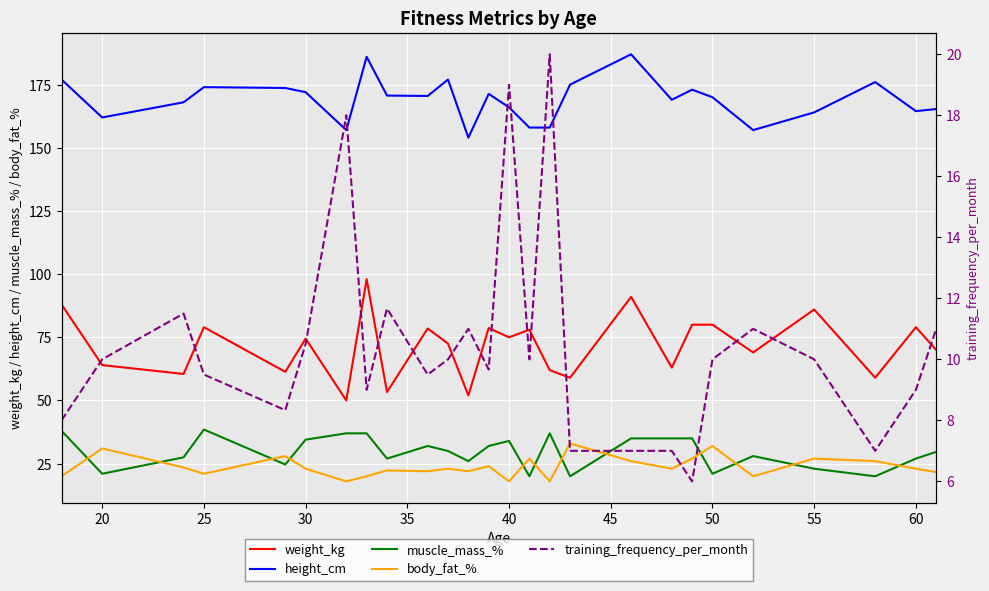

The value of muscle_mass_% at 20 is 10.6. True or false?

False